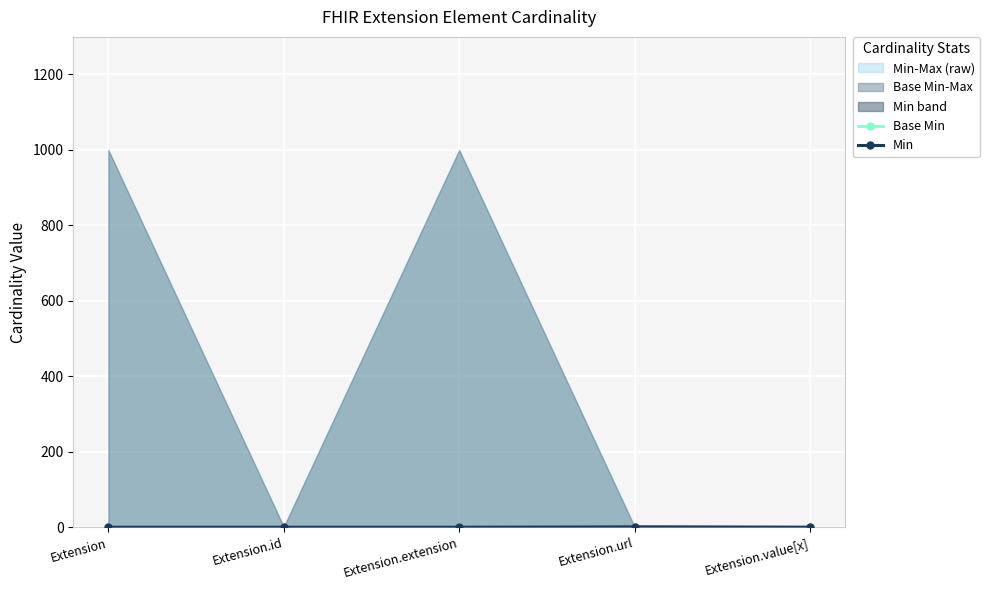

List the labels in order of Min value, largest first.

Extension.url, Extension, Extension.id, Extension.extension, Extension.value[x]